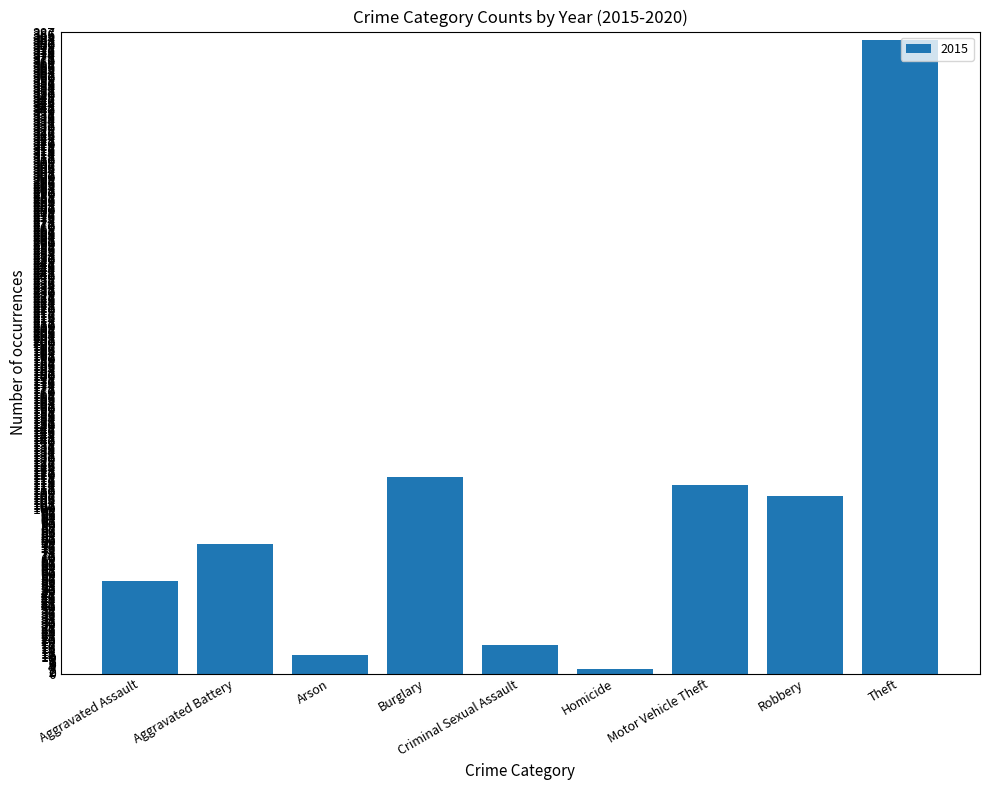

What is the label of the 5th bar from the left?

Criminal Sexual Assault